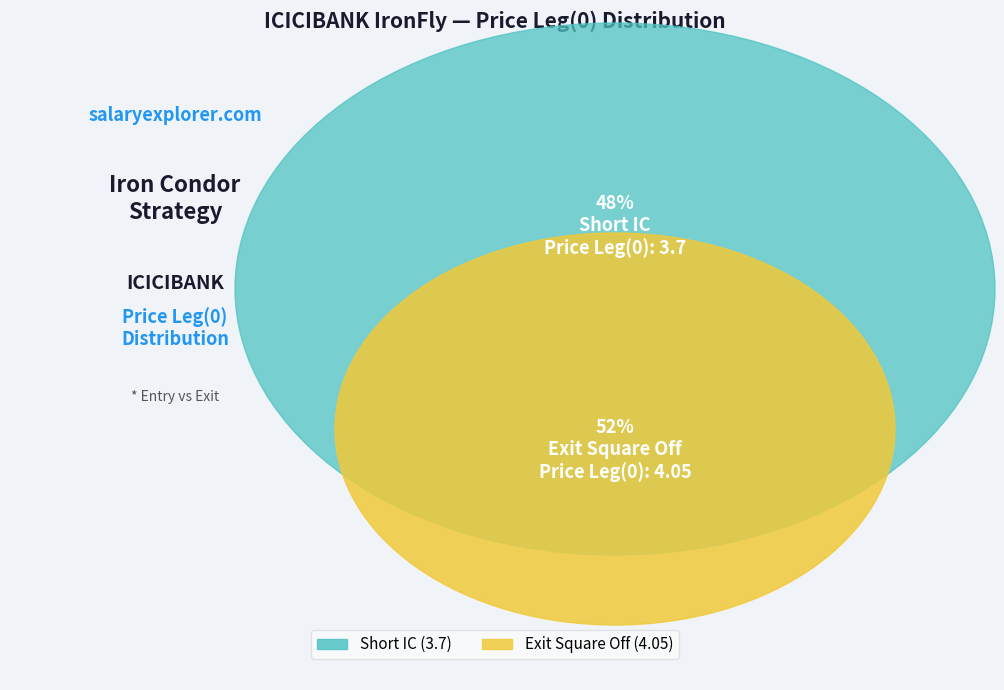

What is the change in value from Short IC to Exit Square Off?

+0.3